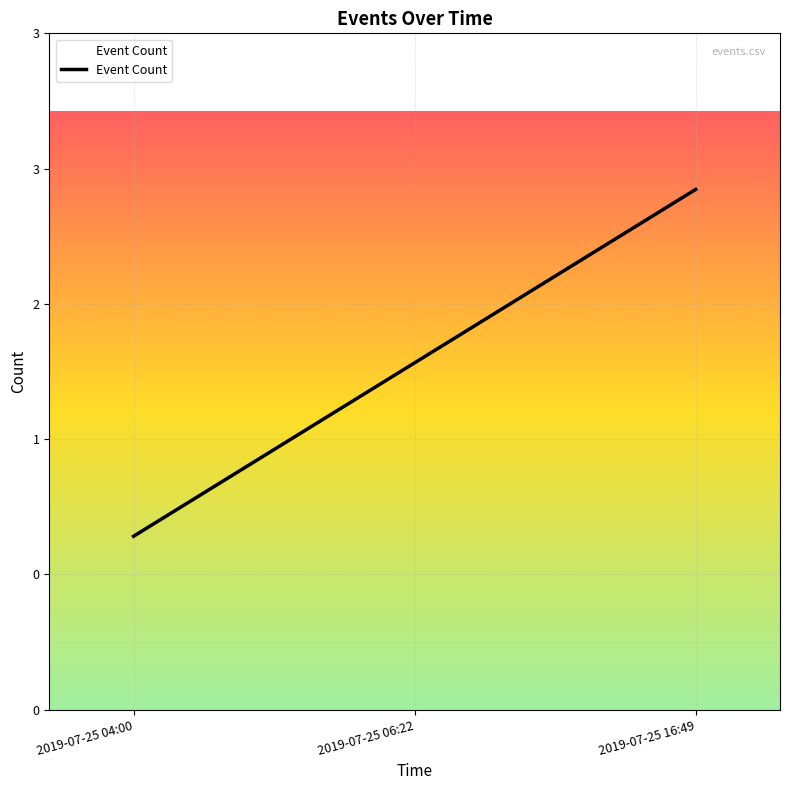

Is this an area chart (filled region under the line)?

Yes